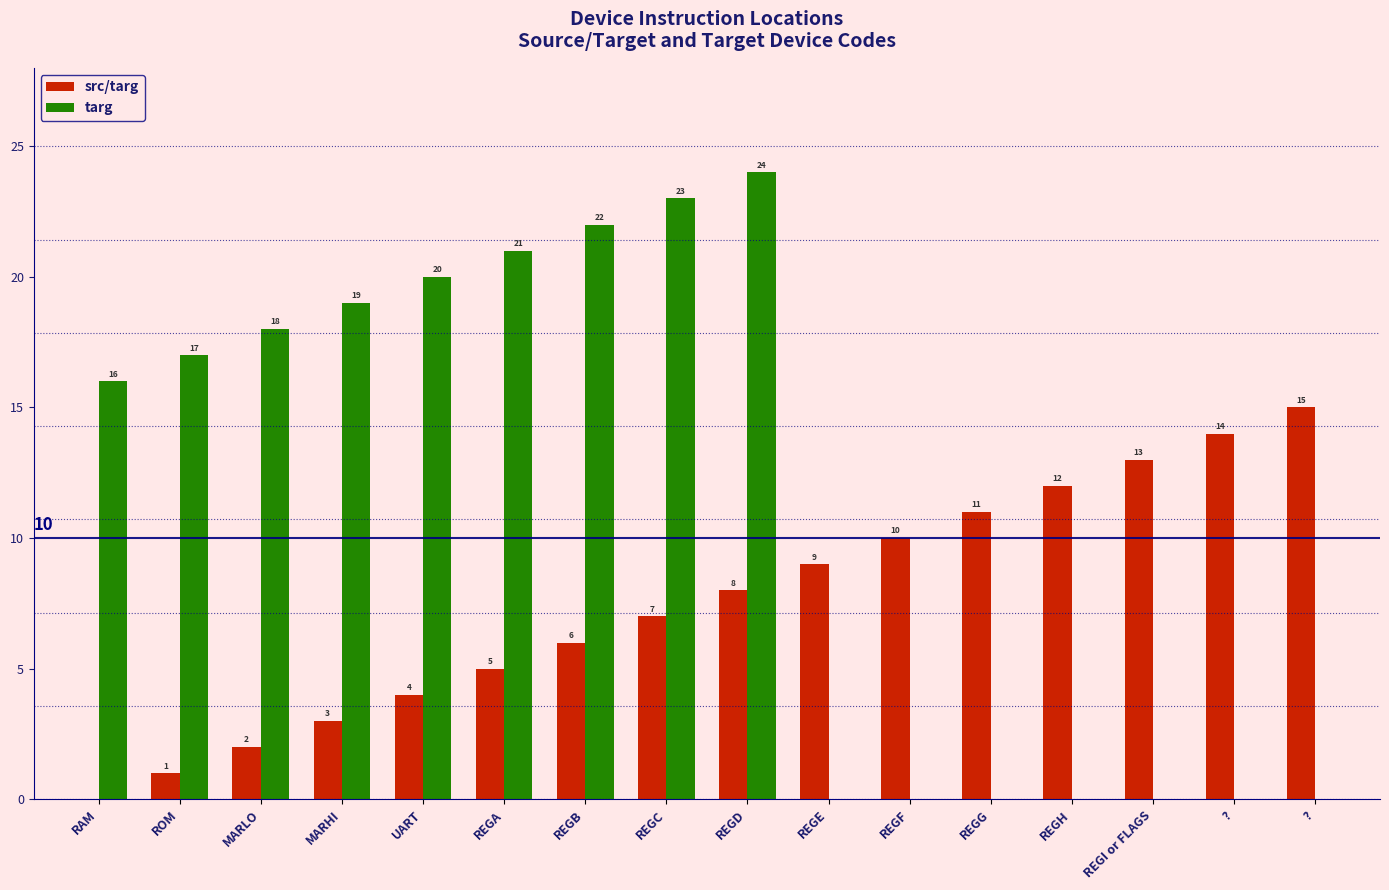

List the series in order of their peak value, lowest first.

src/targ, targ